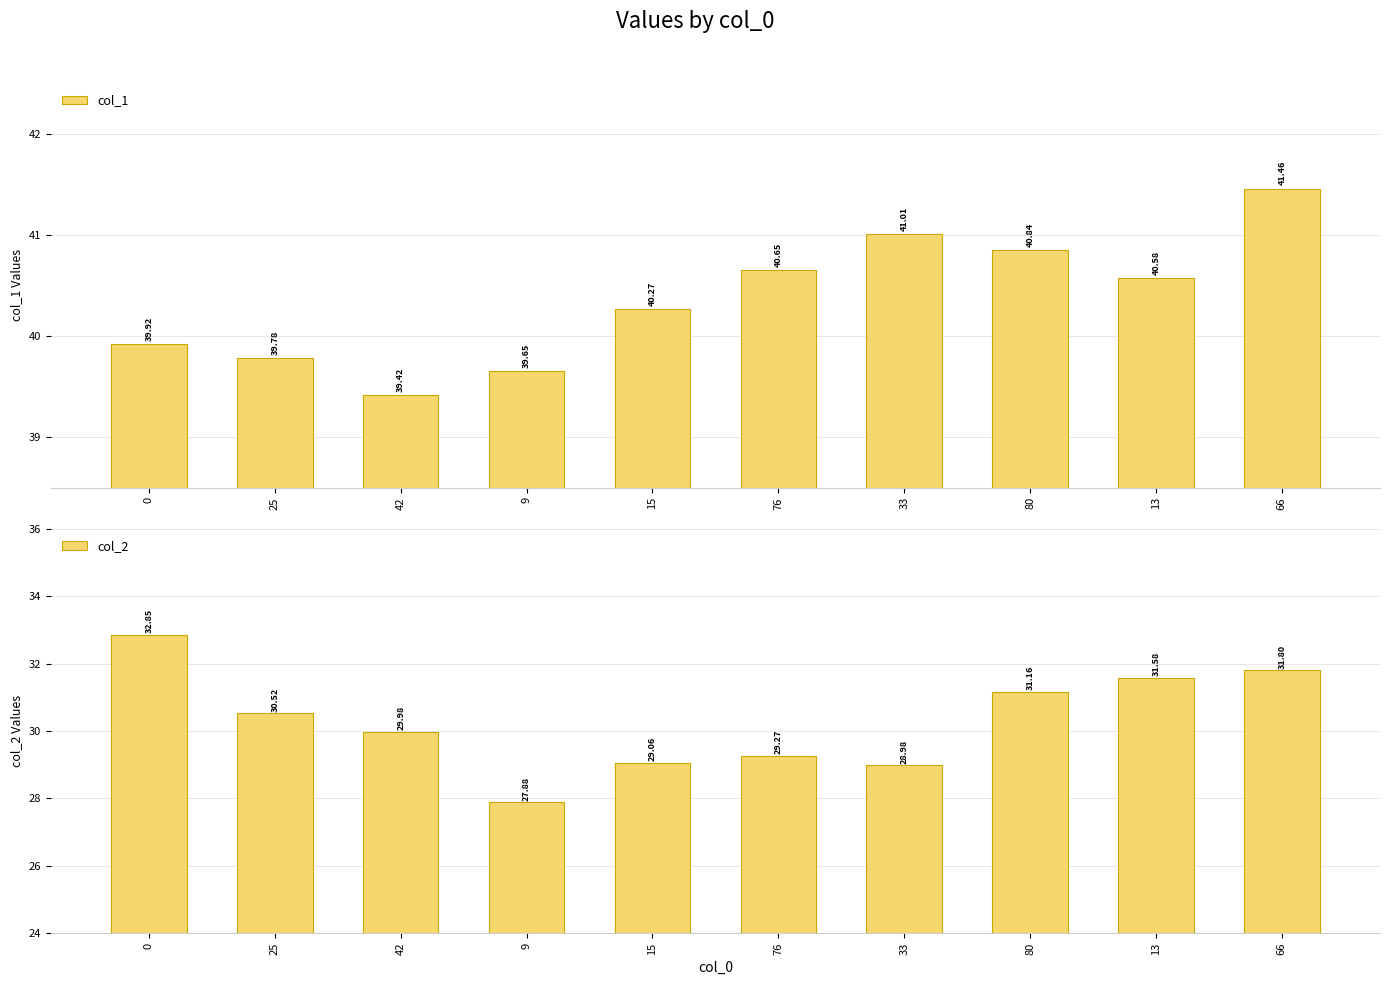

What is the average value of the col_2 series?

30.3